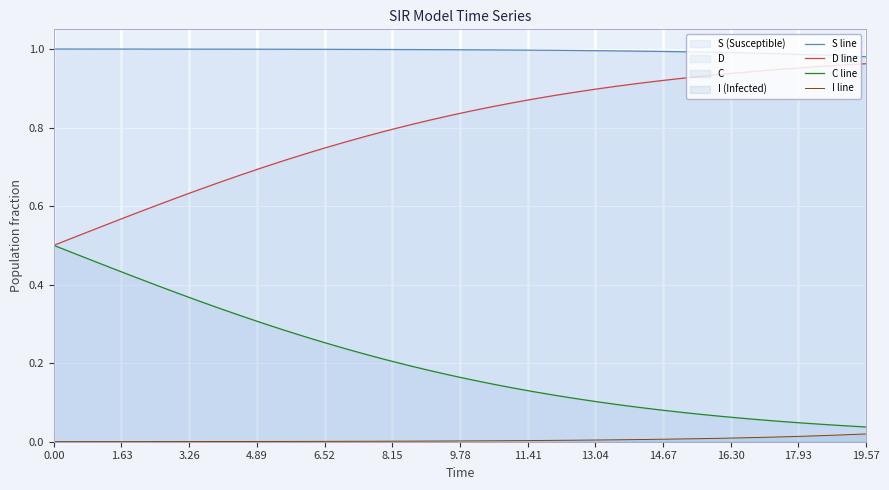

List the series in order of their overall mean, lowest first.

I line, C line, D line, S line